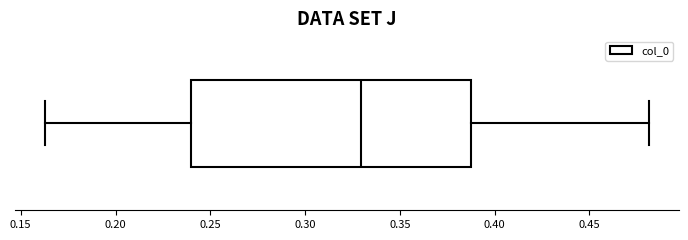

Where does the right whisker of the box end on the x-axis? The values are not printed on the chart, so give them approximately, as read against the axis.

0.480